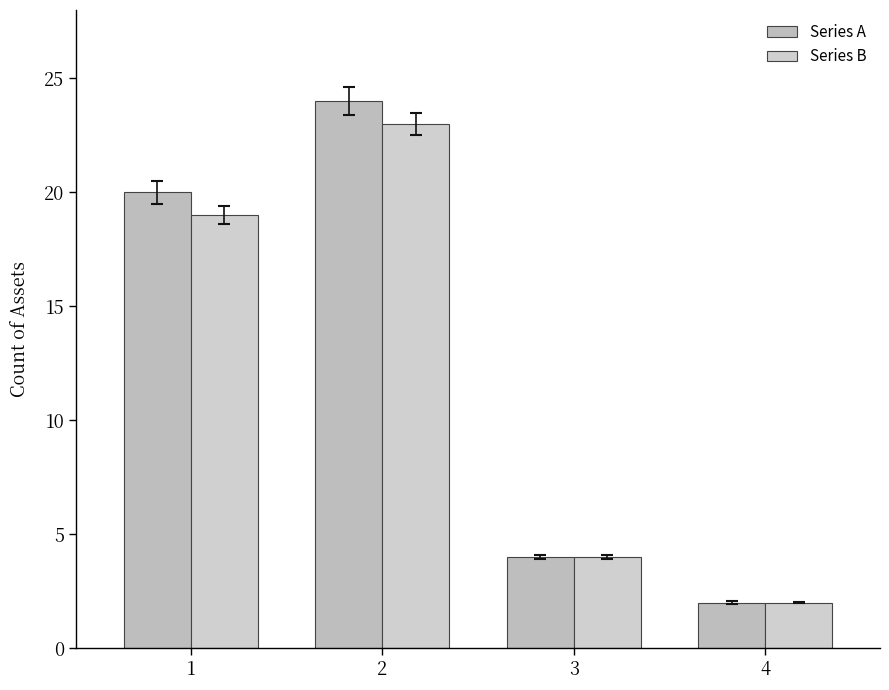

At which label does Series B reach its peak?

2